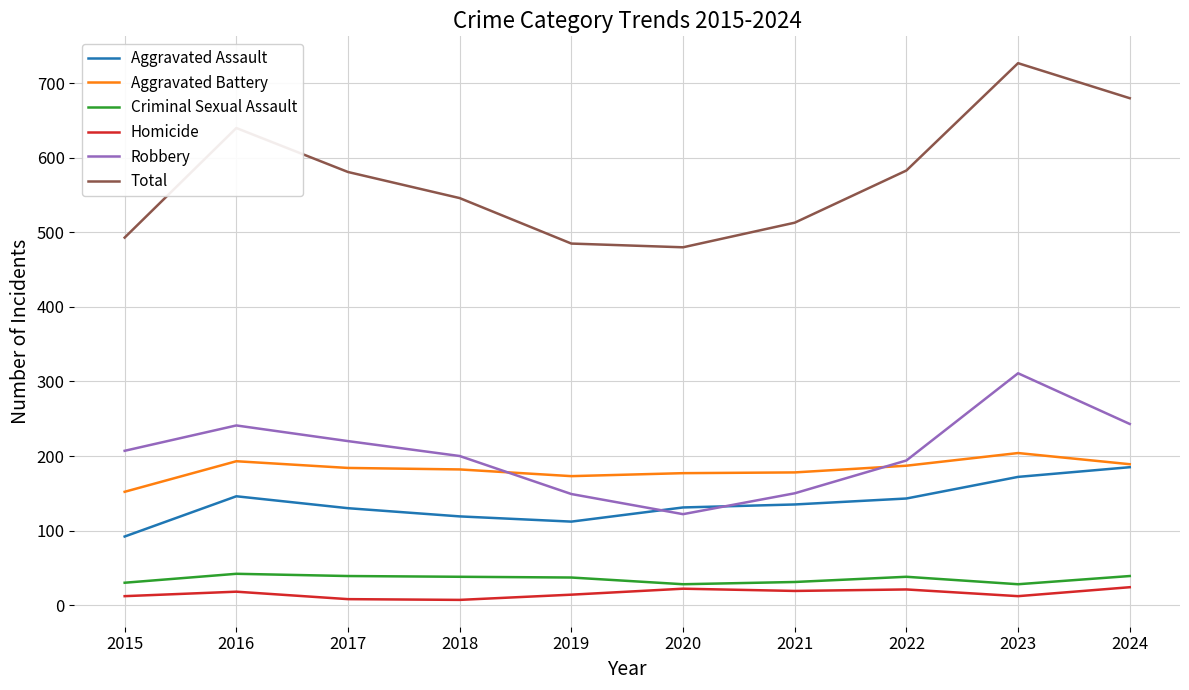

Which series has the largest range (max minus min)?

Total